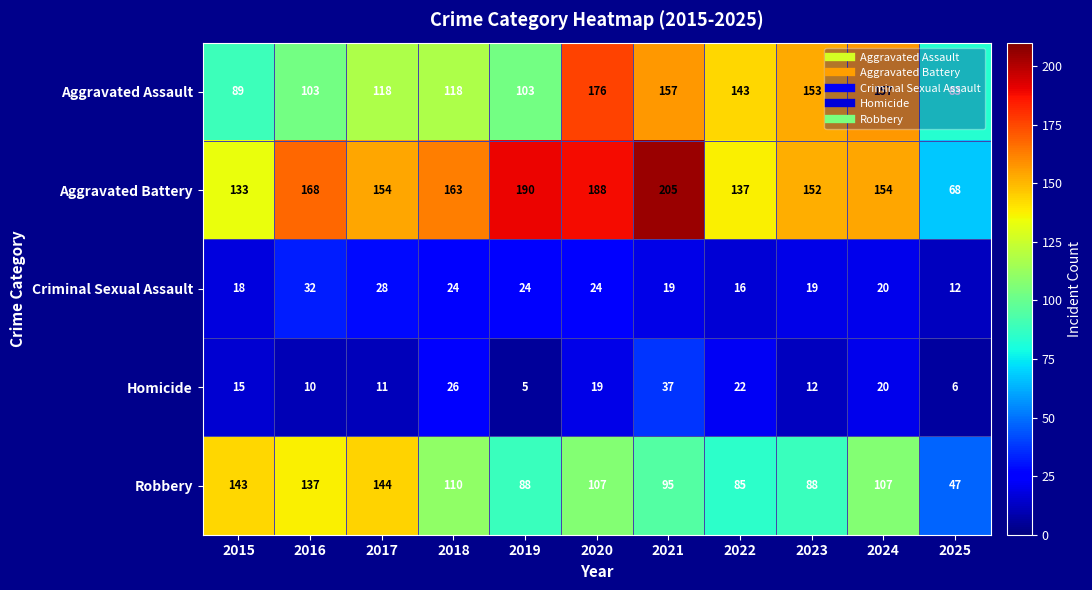

Rank the series by their maximum value, from lowest to highest.

Criminal Sexual Assault, Homicide, Robbery, Aggravated Assault, Aggravated Battery